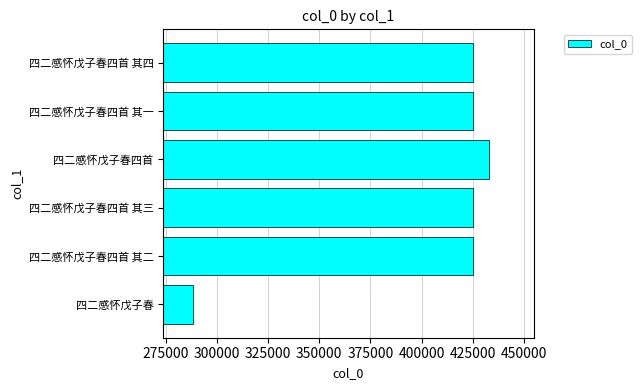

Which has a higher value, 四二感怀戊子春四首 or 四二感怀戊子春四首 其三?

四二感怀戊子春四首